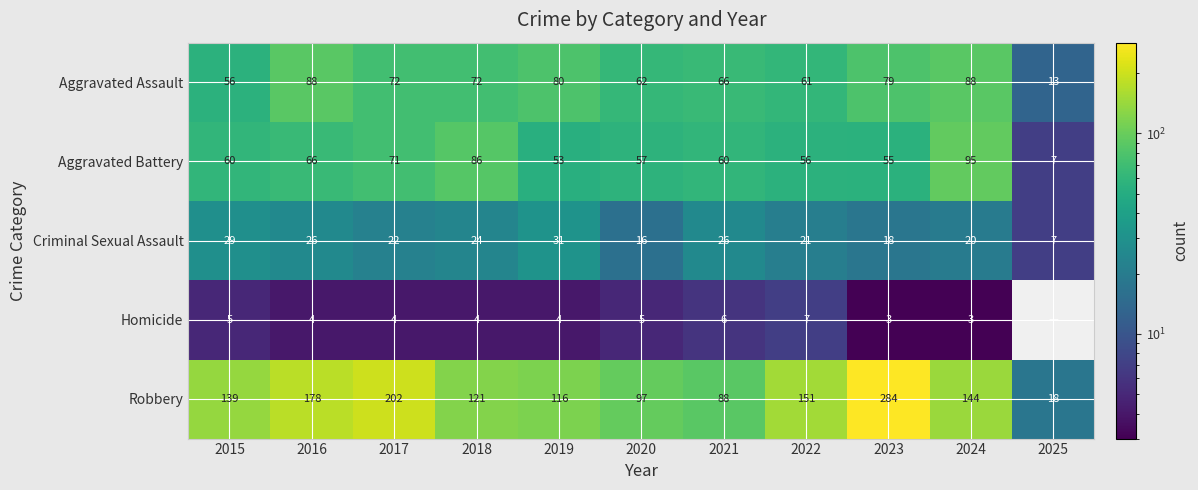

What is the sum of the Aggravated Assault values at 2020 and 2018?

134